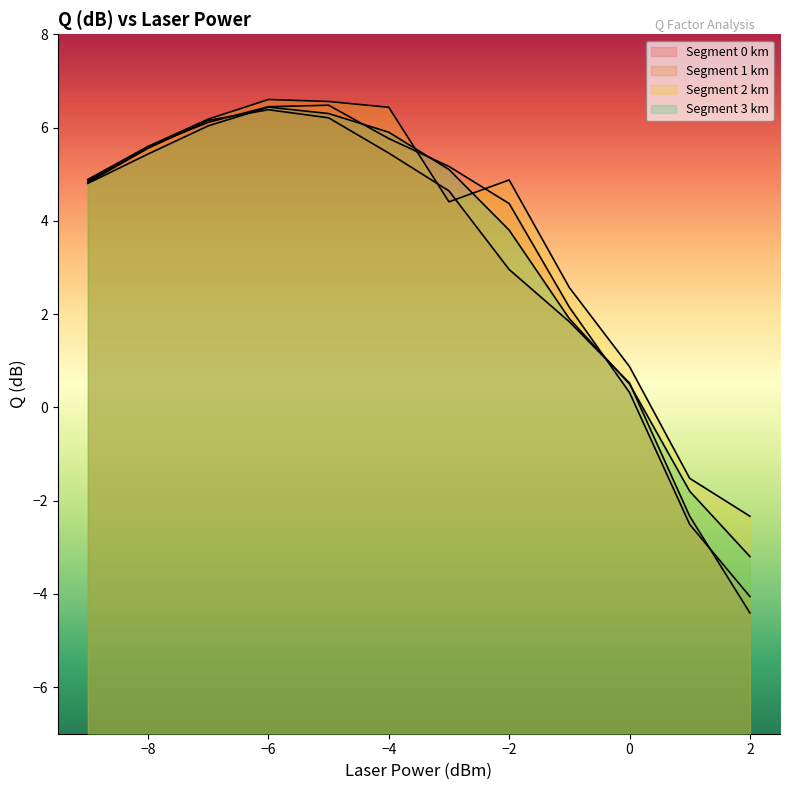

Reading right to left, list all the values displayed in this chart.

Segment 0 km: -4.4	-2.3	0.5	1.8	3.0	4.6	5.5	6.2	6.4	6.2	5.6	4.8
Segment 1 km: -4.1	-2.5	0.3	2.1	4.4	5.2	5.8	6.5	6.4	6.1	5.6	4.9
Segment 2 km: -2.3	-1.5	0.9	2.6	4.9	4.4	6.4	6.6	6.6	6.2	5.6	4.9
Segment 3 km: -3.2	-1.8	0.5	1.9	3.8	5.1	5.9	6.3	6.4	6.0	5.4	4.8